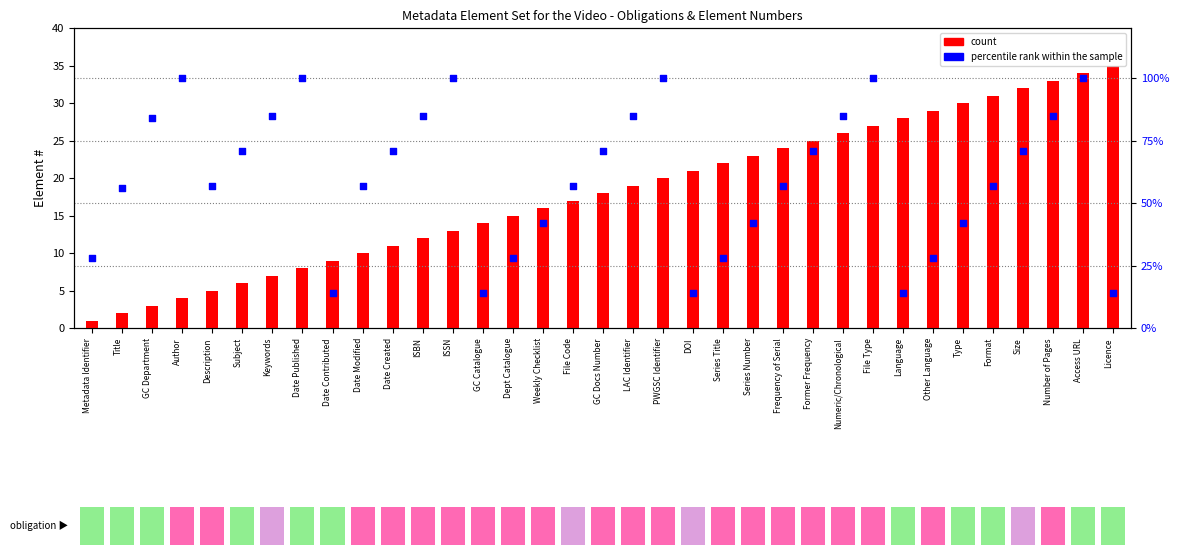

Which series has the largest total across all categories?

percentile rank within the sample